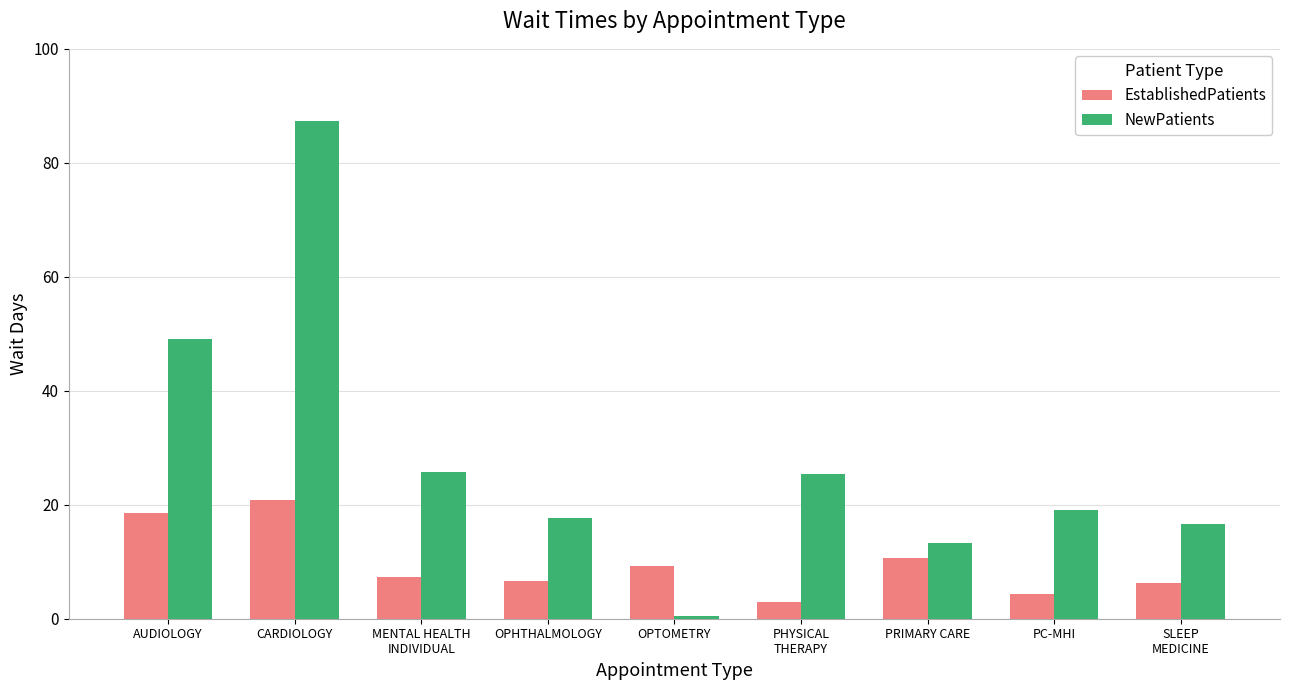

What is the label of the 5th bar from the right?

OPTOMETRY